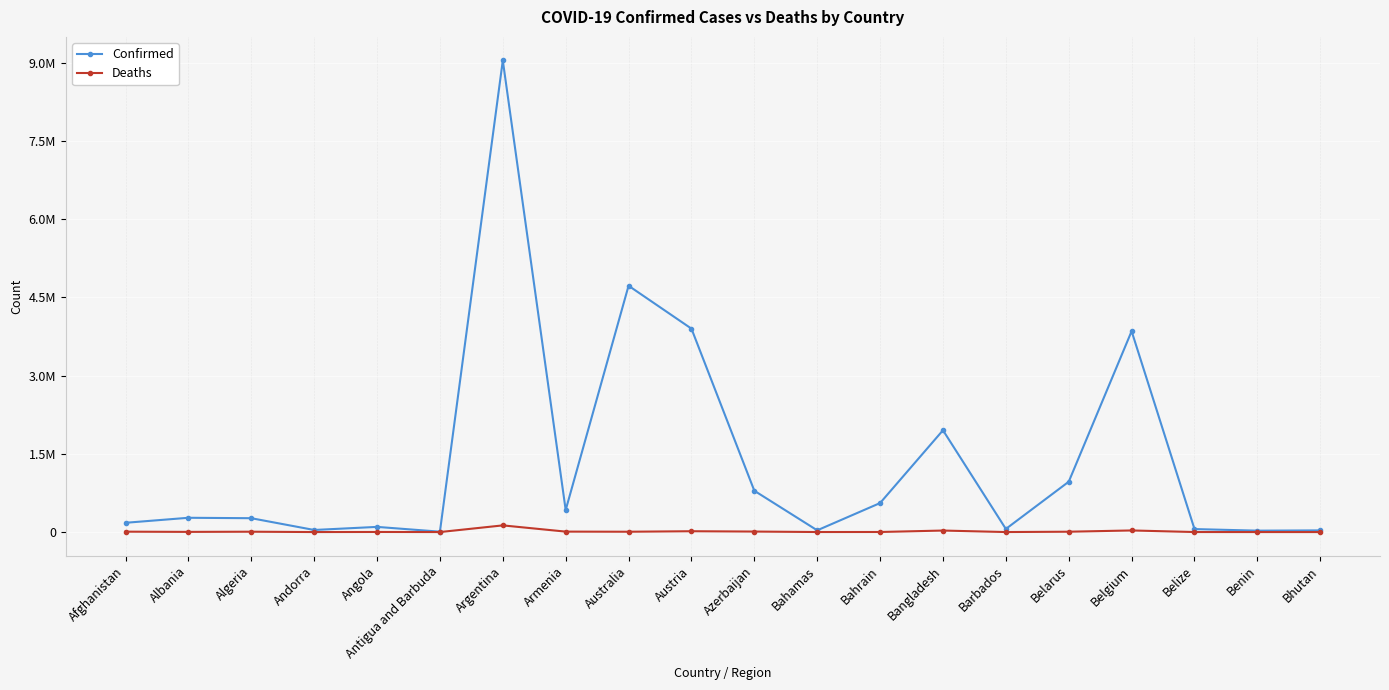

What is the difference between the highest and lowest values at Bangladesh?

1922708